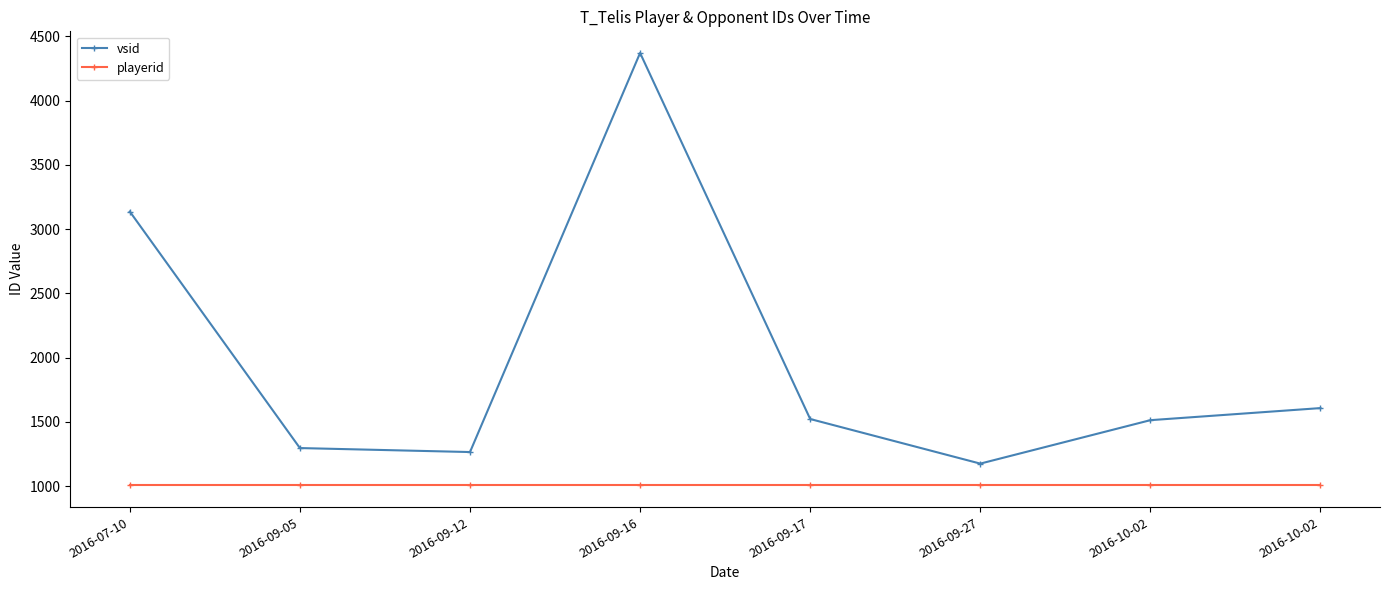

At how many categories does at least one series exceed 3736?

1